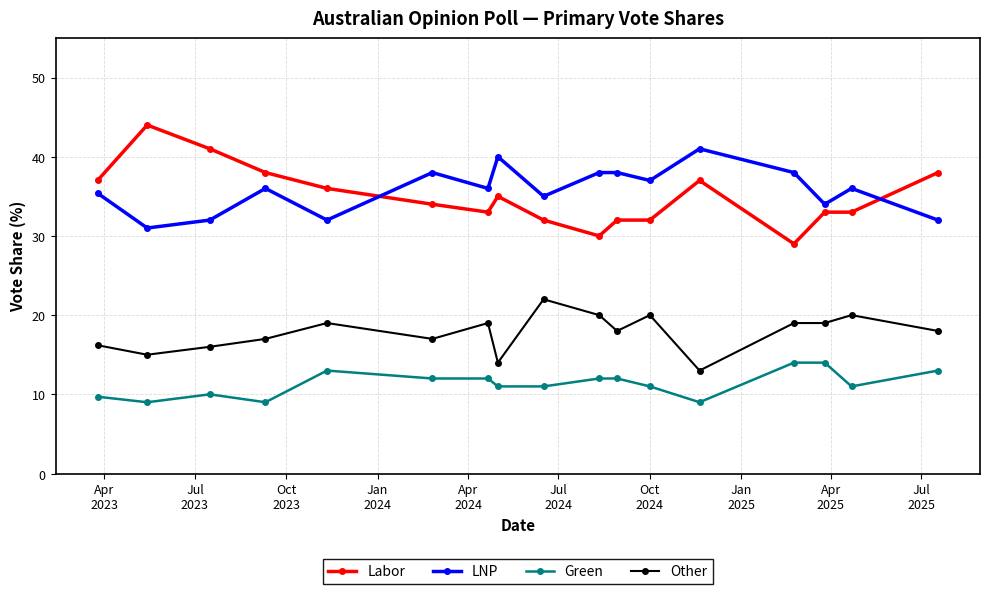

In LNP, how many points are lower than both neighbors (excluding endpoints)?

6